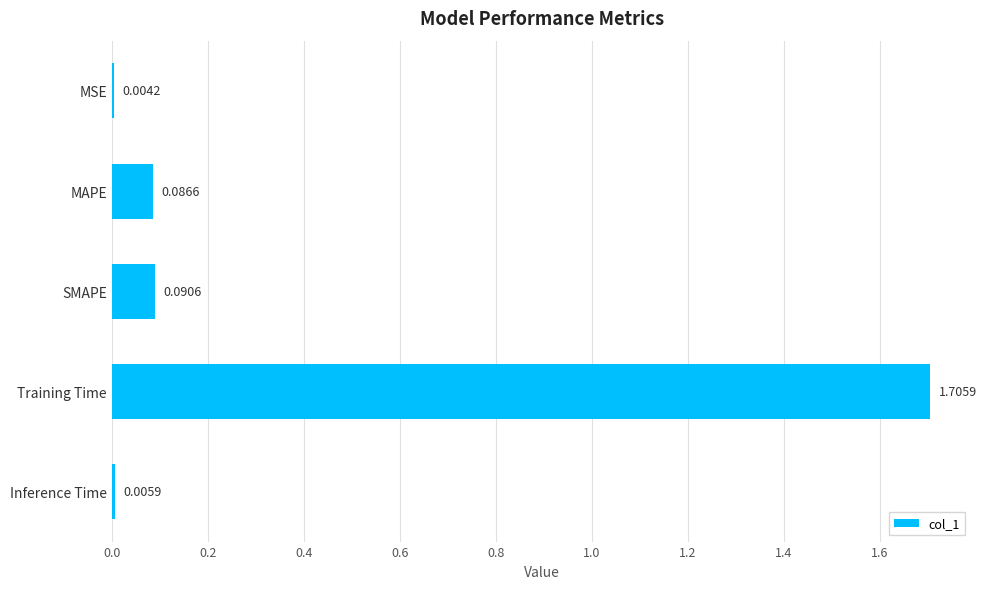

Which has a higher value, MSE or MAPE?

MAPE